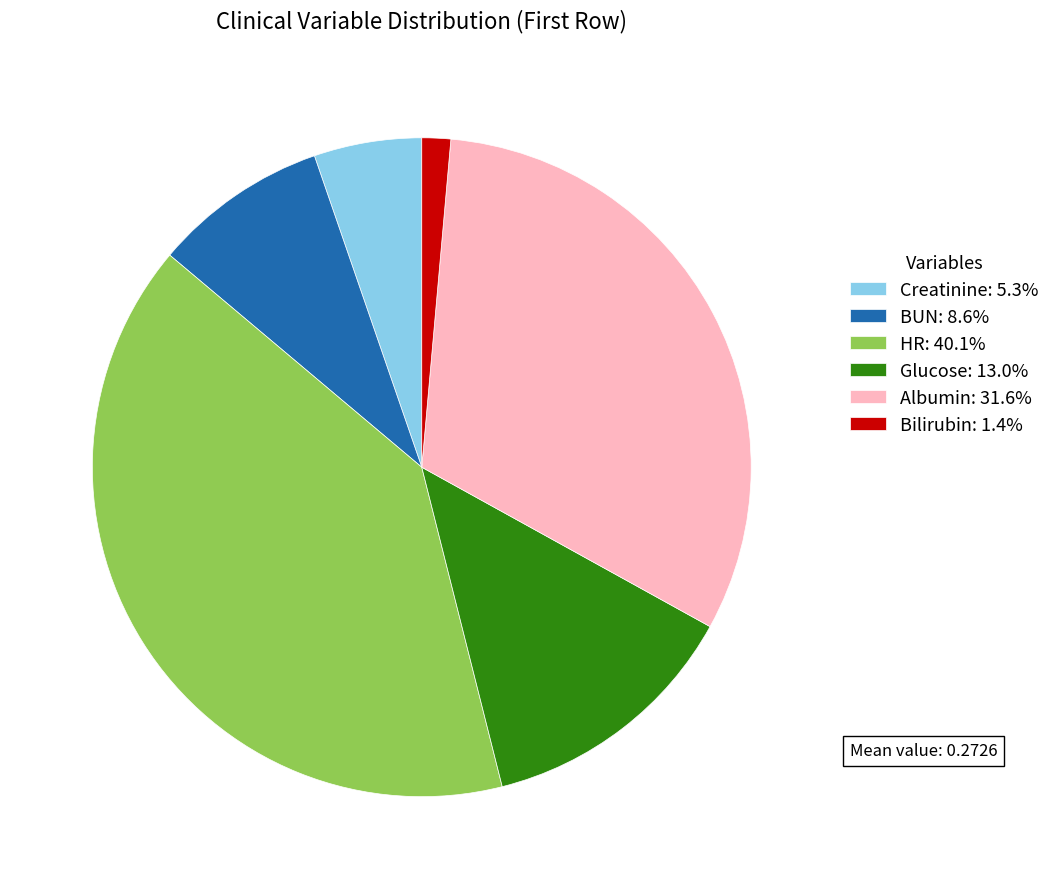

Combined, do HR: 40.1% and Albumin: 31.6% account for over 50%?

Yes